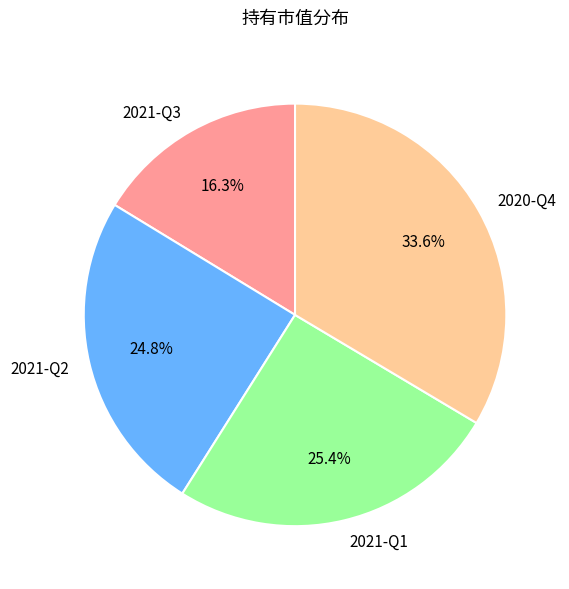

Count the number of slices in the pie.

4